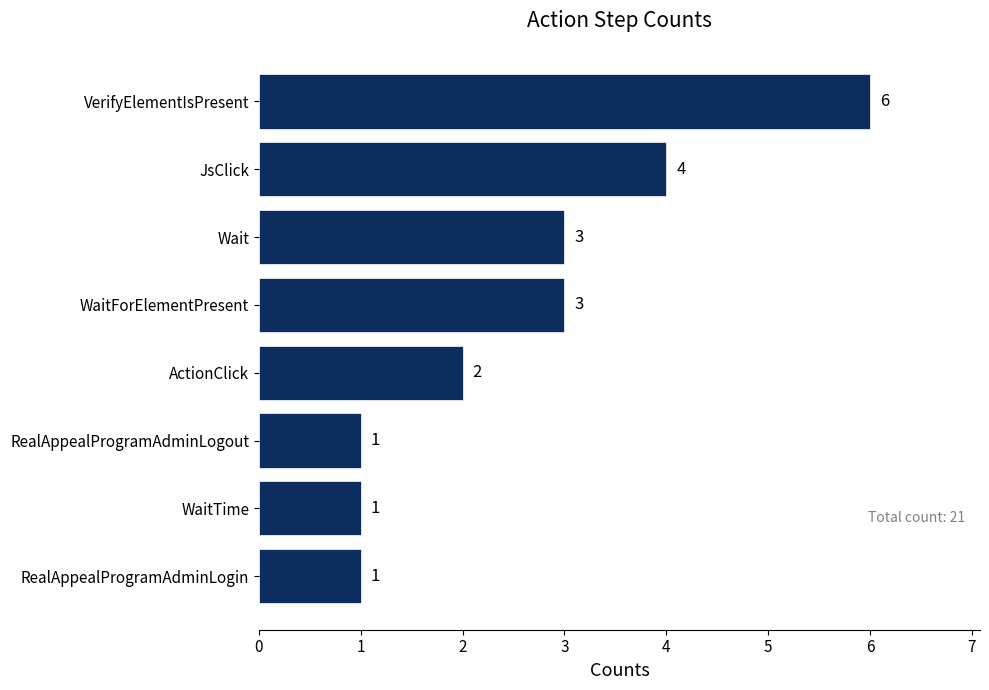

True or false: the data shows 3 at WaitForElementPresent.

True